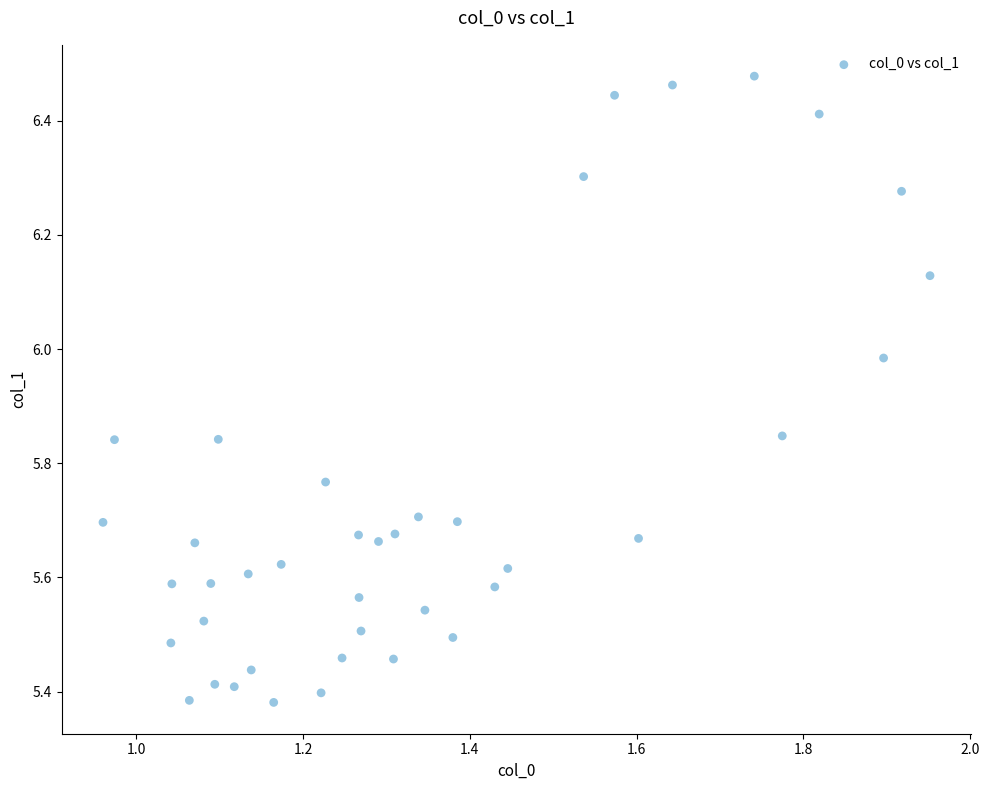

What is the range of Y values (max minus min)?

1.1